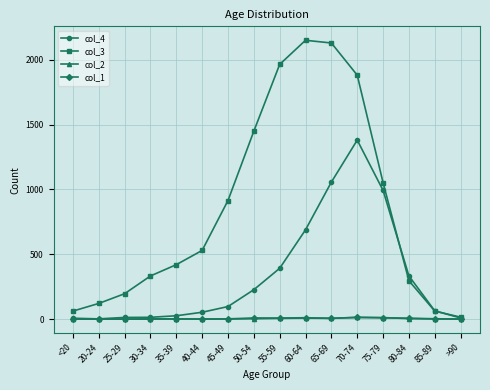

How many lines are shown in the chart?

4